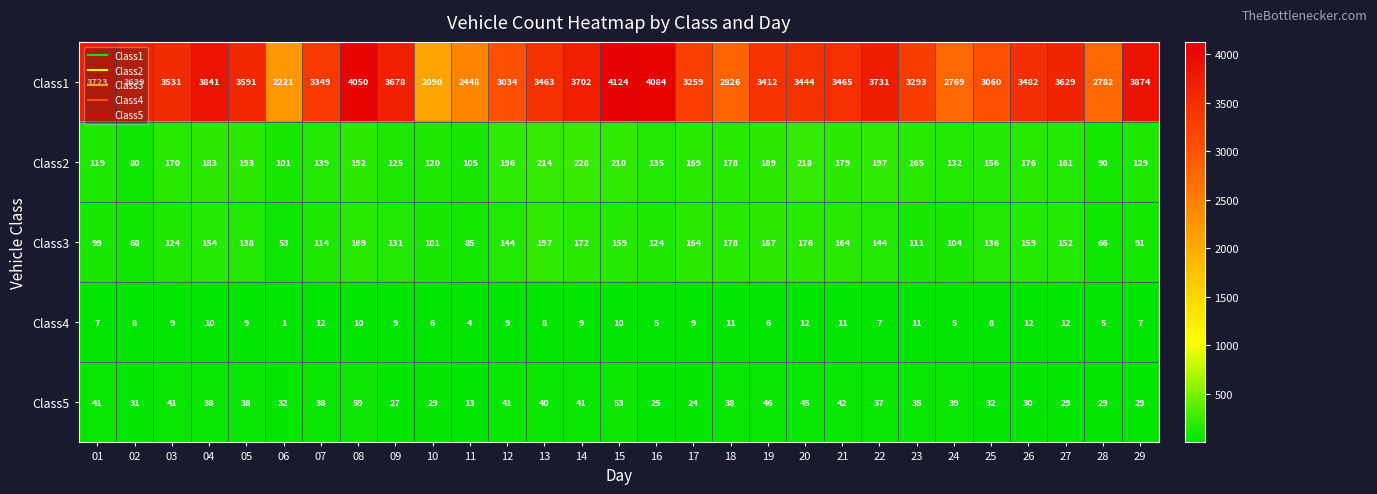

Rank the series at 23 from highest to lowest value.

Class1, Class2, Class3, Class5, Class4